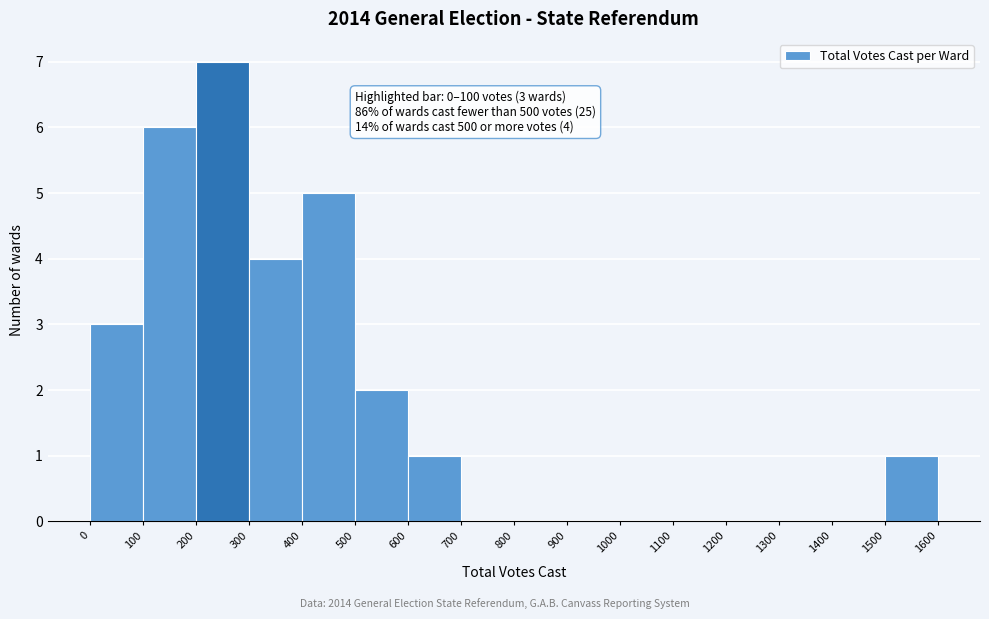

Which range on the x-axis has the tallest bar?

200 to 300